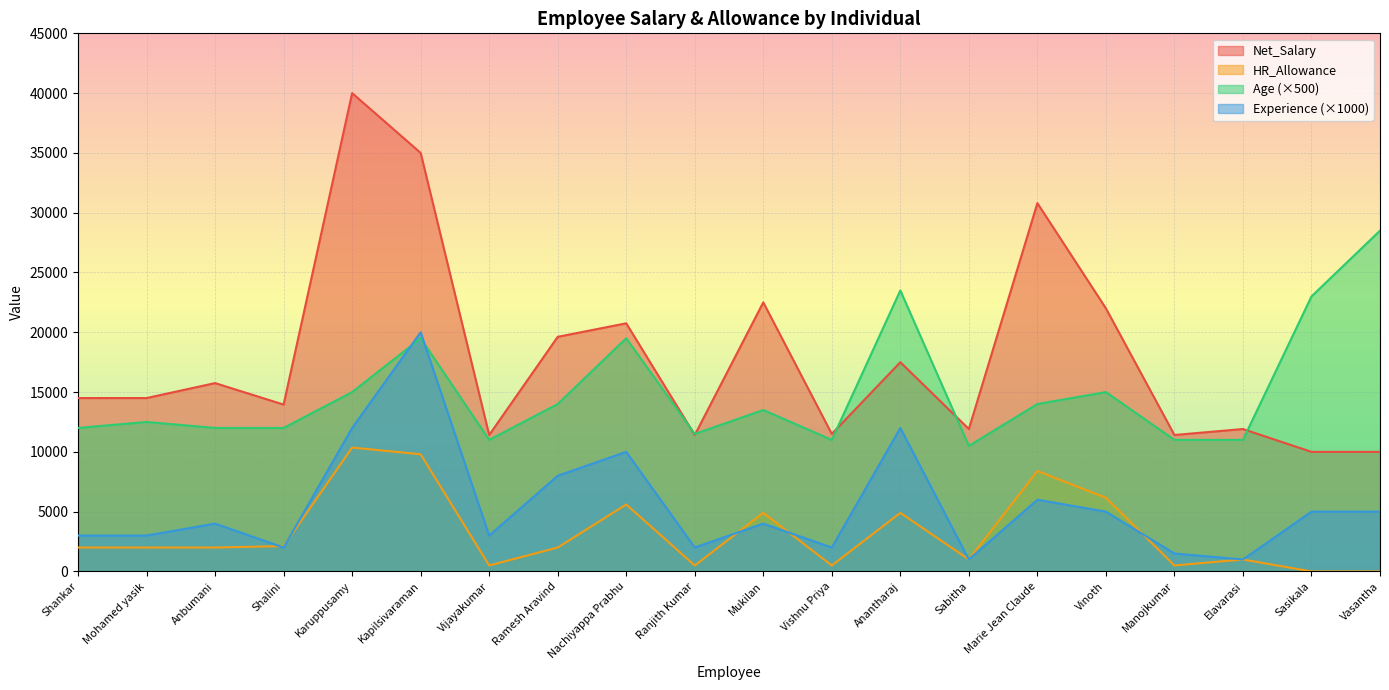

Reading left to right, extract all data points from this chart.

Net_Salary: 14500	14500	15750	13954	40000	35000	11410	19620	20750	11410	22500	11500	17500	11910	30800	22000	11410	11910	10000	10000
HR_Allowance: 2000	2000	2000	2120	10360	9800	500	2000	5600	500	4900	500	4900	1000	8400	6160	500	1000	0	0
Age: 12000	12500	12000	12000	15000	19500	11000	14000	19500	11500	13500	11000	23500	10500	14000	15000	11000	11000	23000	28500
Experience: 3000	3000	4000	2000	12000	20000	3000	8000	10000	2000	4000	2000	12000	1000	6000	5000	1500	1000	5000	5000